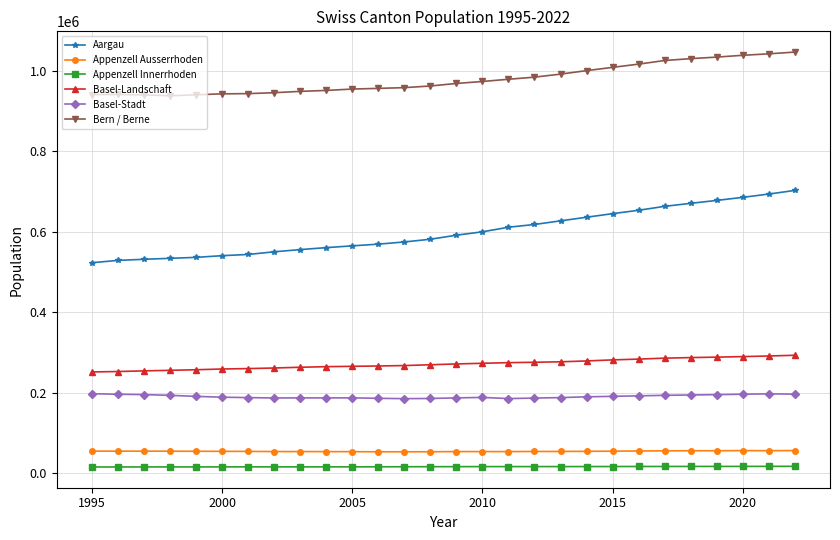

Rank the series by their maximum value, from lowest to highest.

Appenzell Innerrhoden, Appenzell Ausserrhoden, Basel-Stadt, Basel-Landschaft, Aargau, Bern / Berne